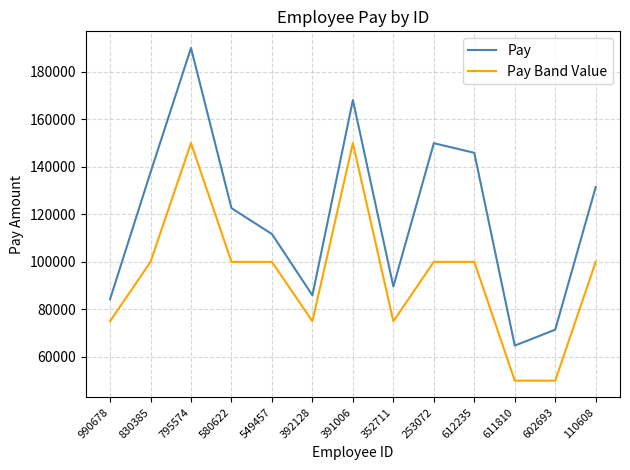

What is the sum of the Pay values at 795574 and 392128?

275955